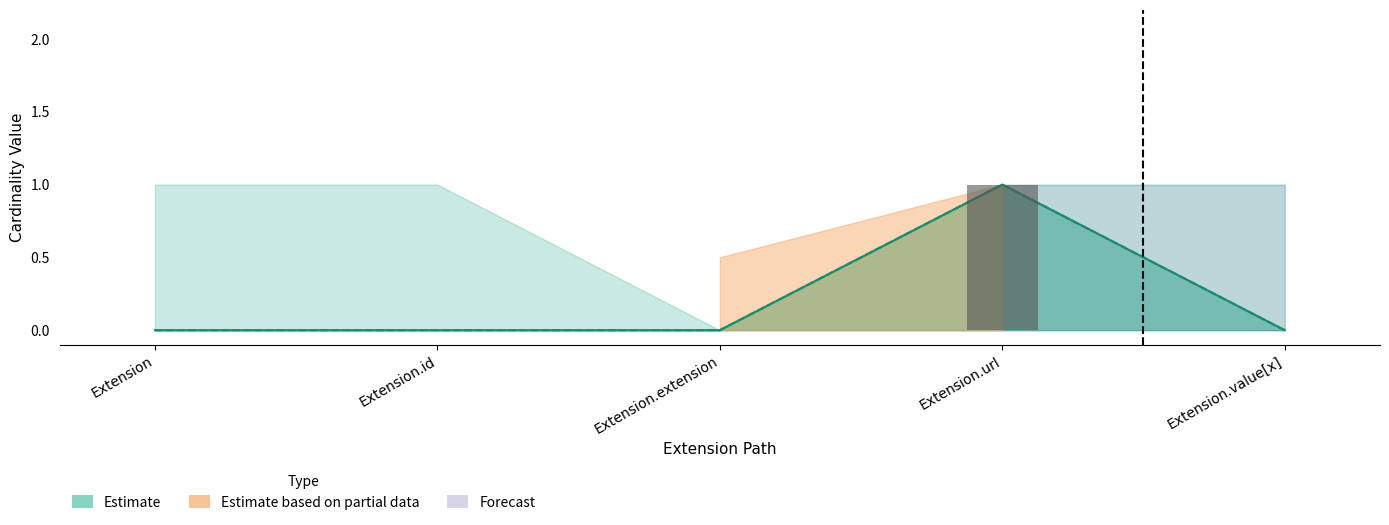

Reading left to right, list all the values displayed in this chart.

Min: Extension=0	Extension.id=0	Extension.extension=0	Extension.url=1	Extension.value[x]=0
Base Min: Extension=0	Extension.id=0	Extension.extension=0	Extension.url=1	Extension.value[x]=0